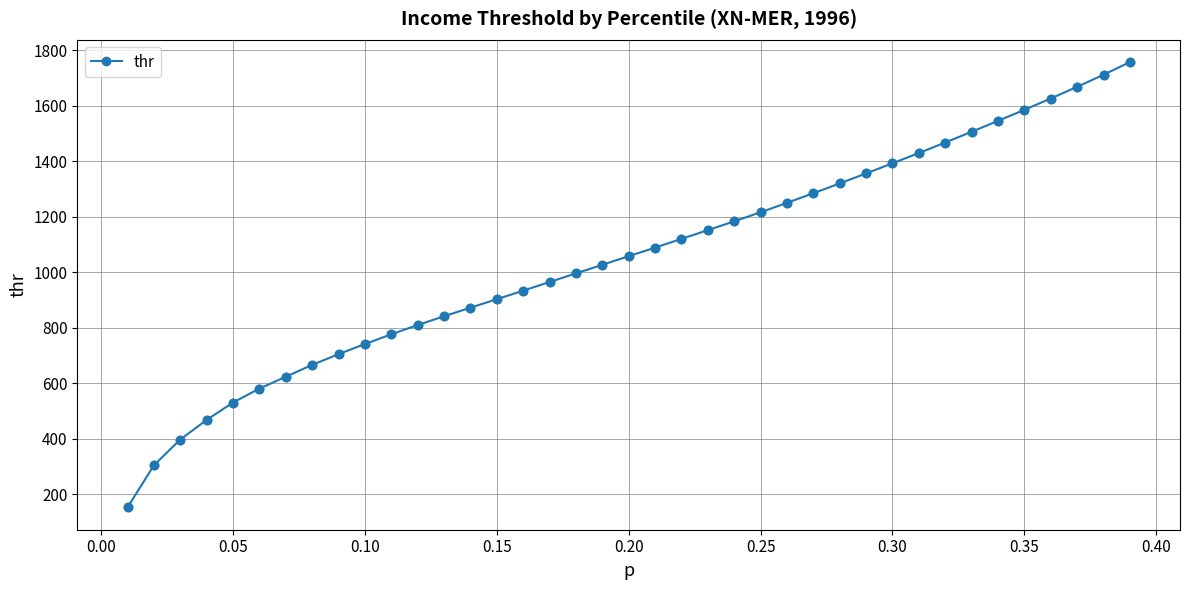

What is the smallest value displayed?

151.8